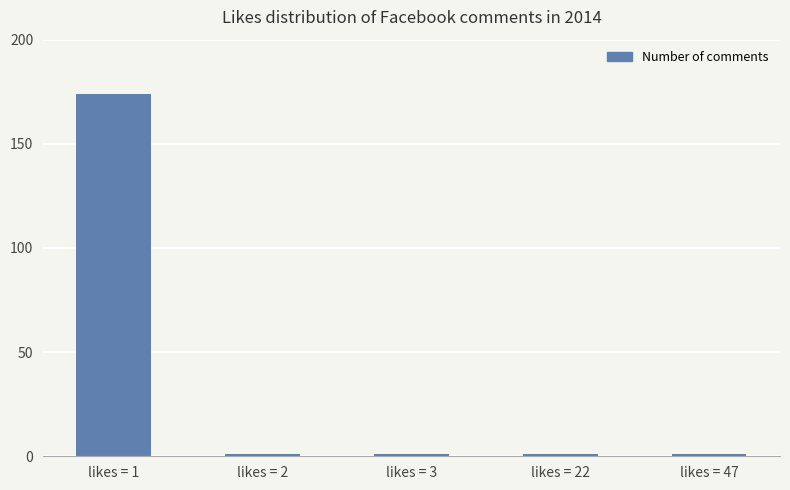

How many categories are shown in the chart?

5